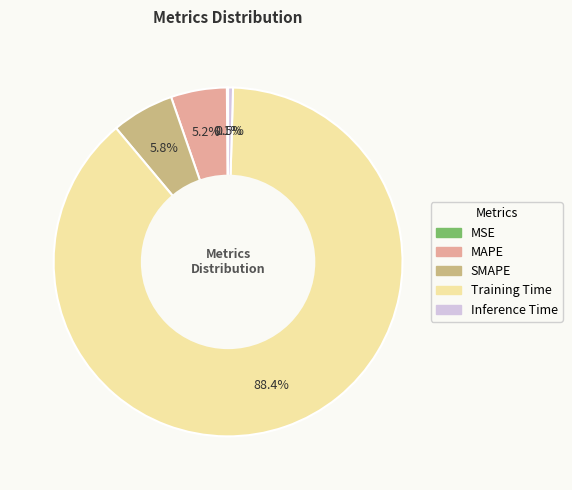

What percentage do Training Time and SMAPE together represent?

94.2%